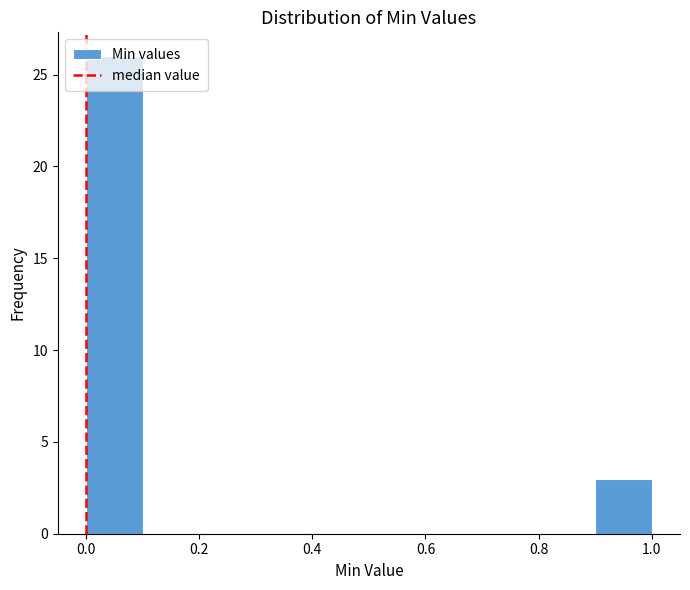

Over which range of the x-axis is the bar tallest?

0.0 to 0.1